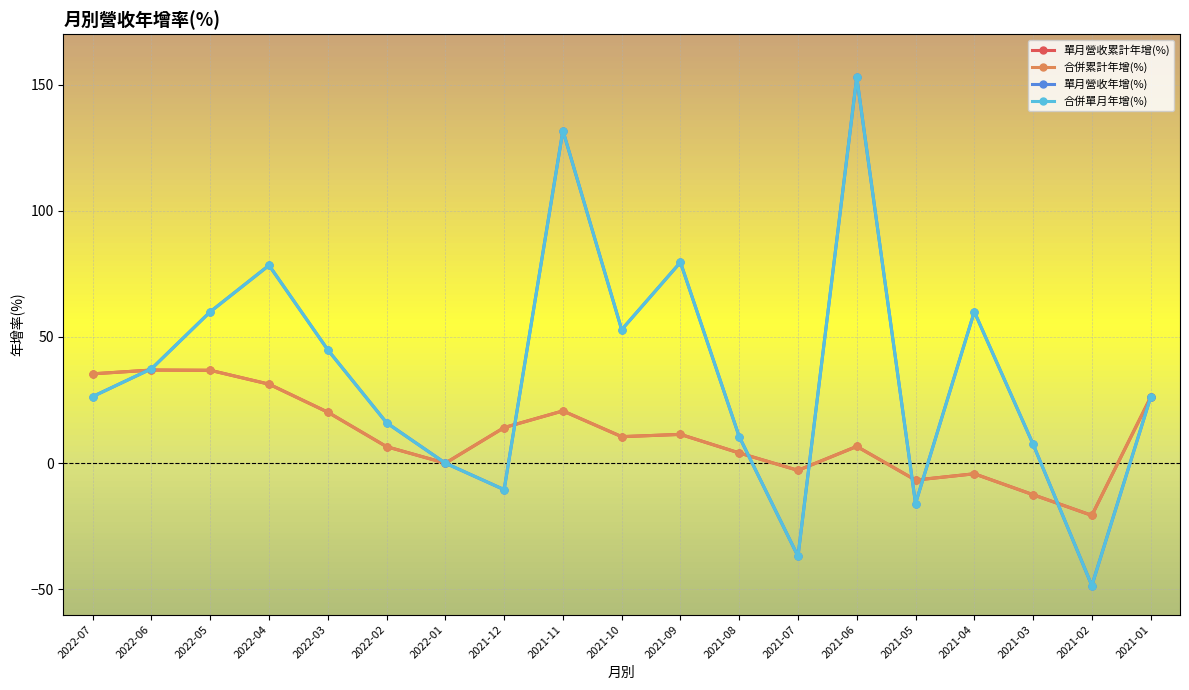

At which label is 單月營收年增(%) closest to 52?

2021-10